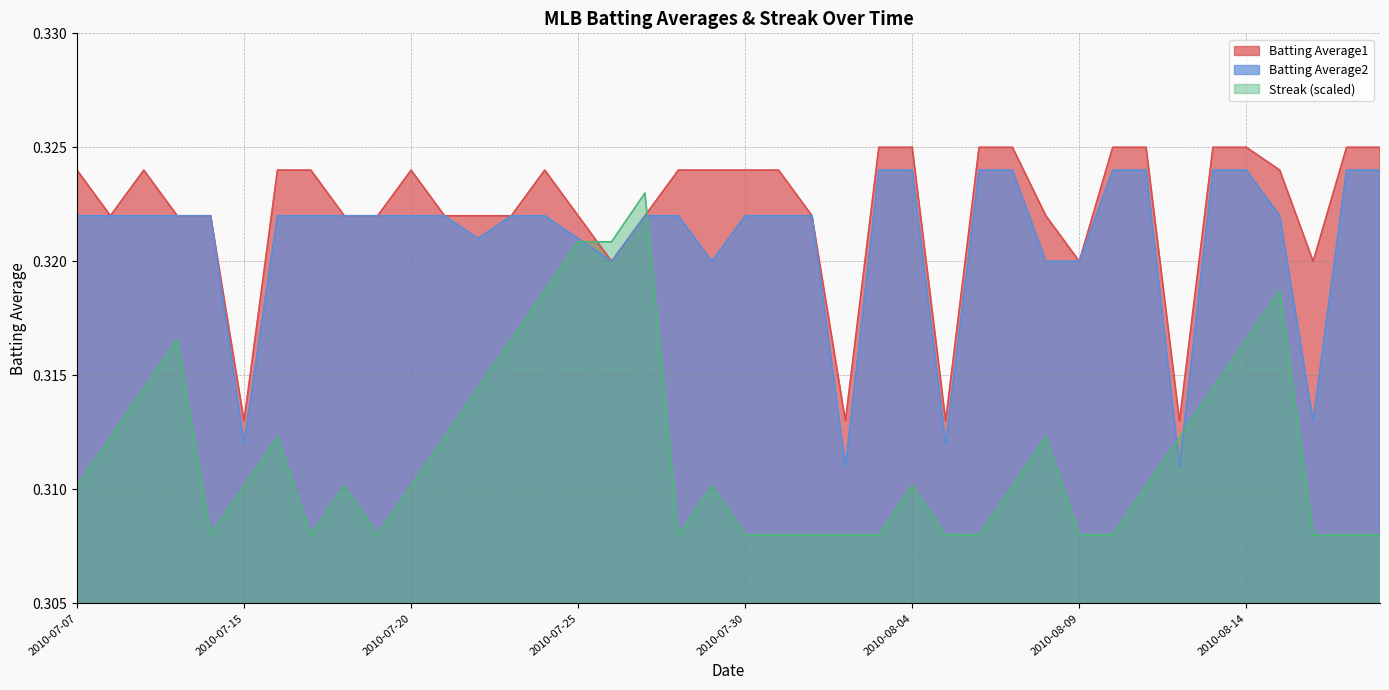

Rank the categories by Batting Average1 value from lowest to highest.

2010-07-15, 2010-08-02, 2010-08-05, 2010-08-12, 2010-07-26, 2010-08-09, 2010-08-16, 2010-07-08, 2010-07-10, 2010-07-11, 2010-07-18, 2010-07-19, 2010-07-21, 2010-07-22, 2010-07-23, 2010-07-25, 2010-07-27, 2010-08-01, 2010-08-08, 2010-07-07, 2010-07-09, 2010-07-16, 2010-07-17, 2010-07-20, 2010-07-24, 2010-07-28, 2010-07-29, 2010-07-30, 2010-07-31, 2010-08-15, 2010-08-03, 2010-08-04, 2010-08-06, 2010-08-07, 2010-08-10, 2010-08-11, 2010-08-13, 2010-08-14, 2010-08-17, 2010-08-18